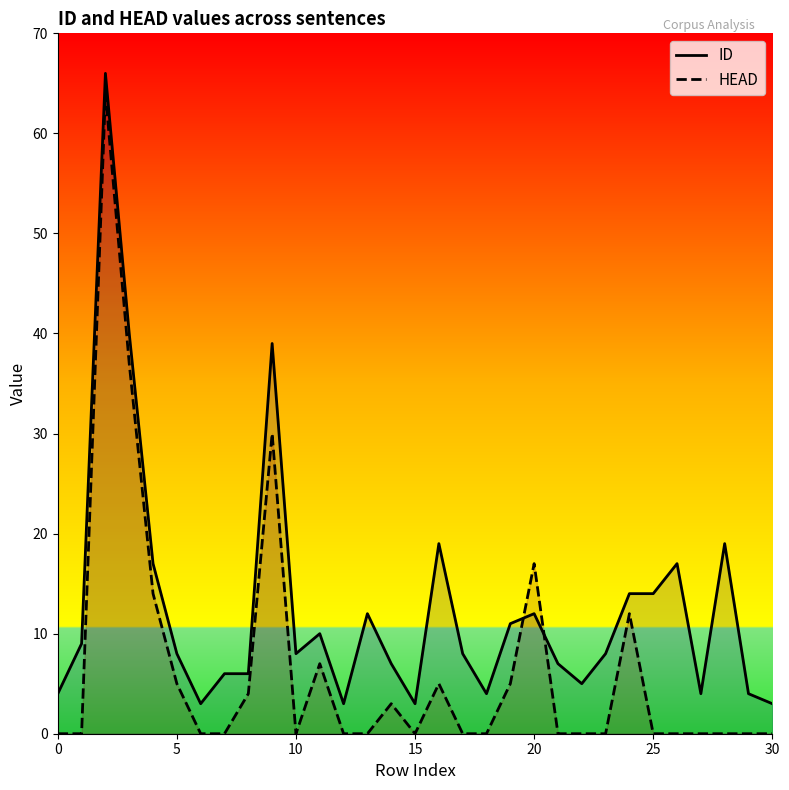

True or false: ID has a value of 12 at 20.

True